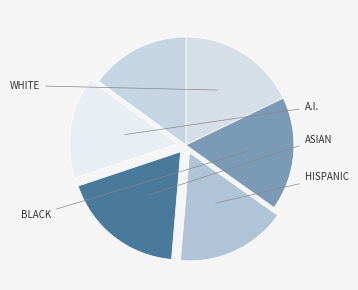

How many slices are in this pie chart?

6